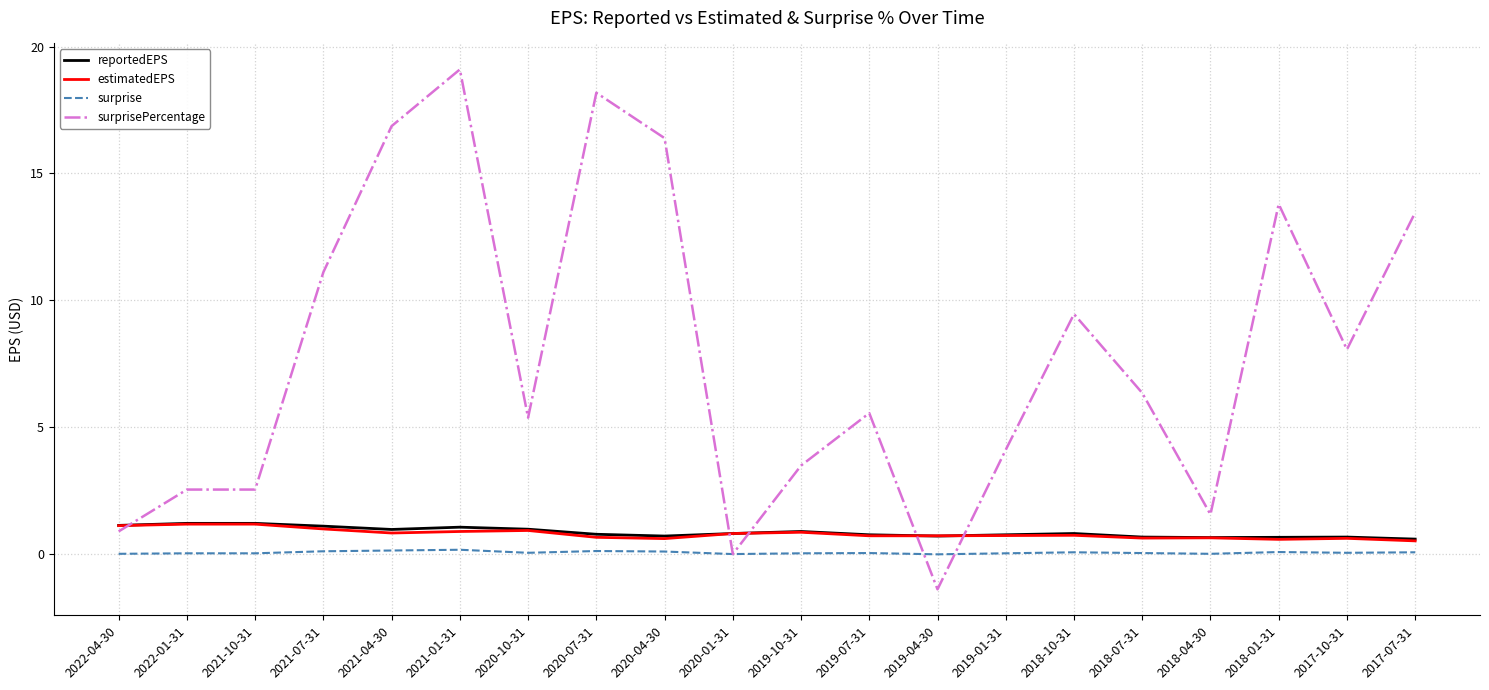

What is the sum of the surprisePercentage values at 2019-10-31 and 2022-04-30?

4.4